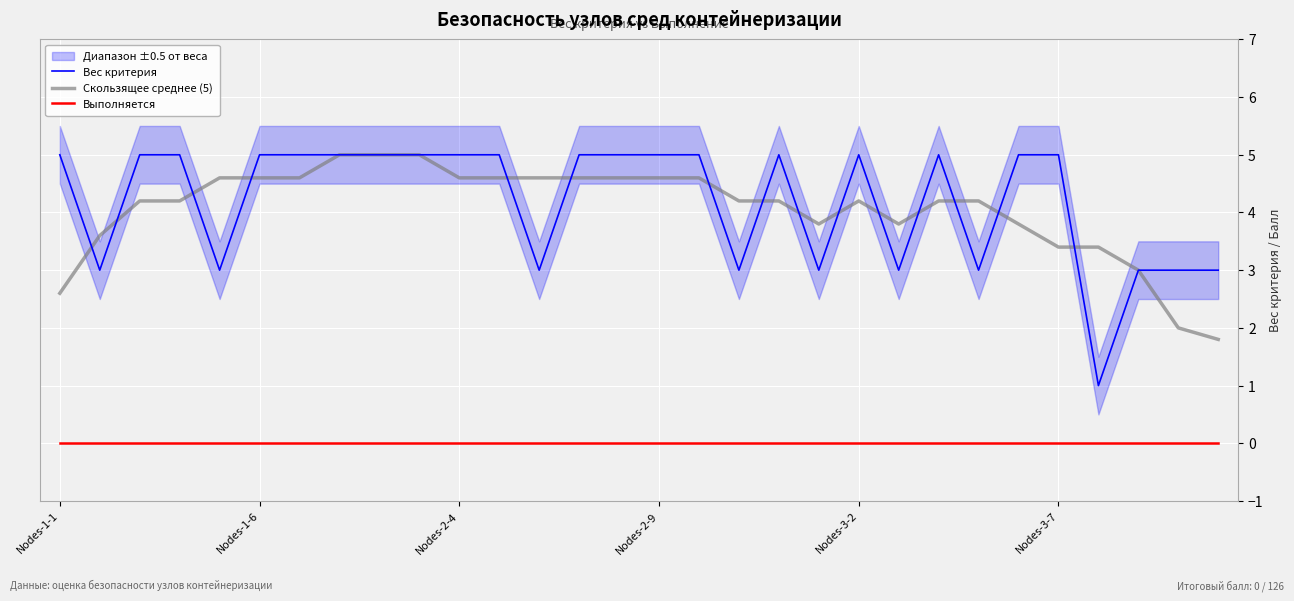

What is the greatest value displayed?

5.0